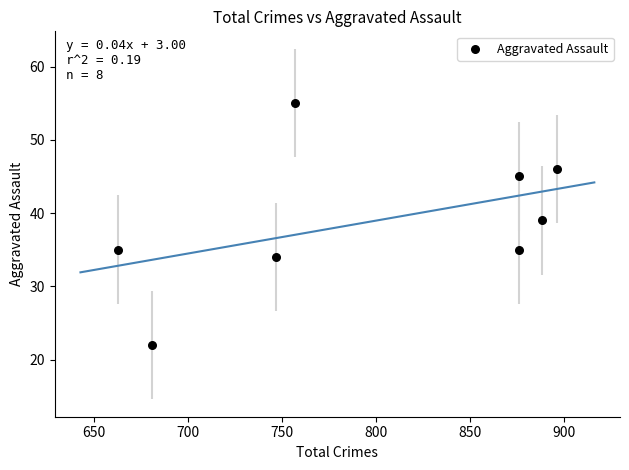

What Y value in the scatter plot is closest to 38?

39